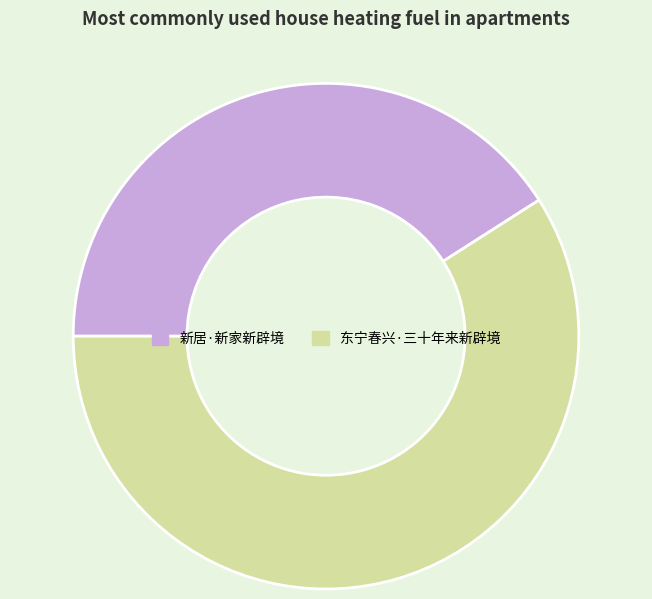

Which category accounts for the majority?

东宁春兴·三十年来新辟境